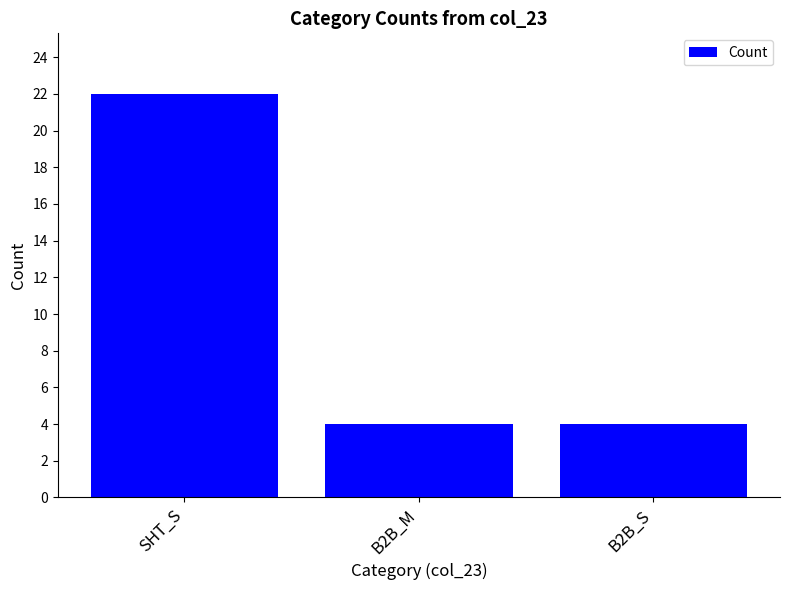

The chart shows a value of 1 at B2B_M. True or false?

False